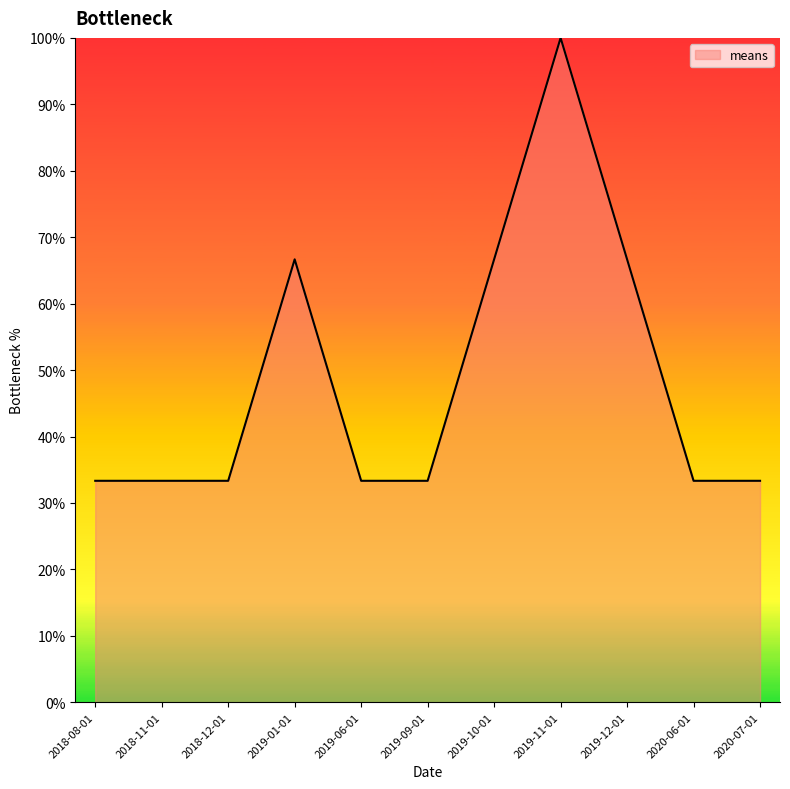

How many lines are shown in the chart?

1